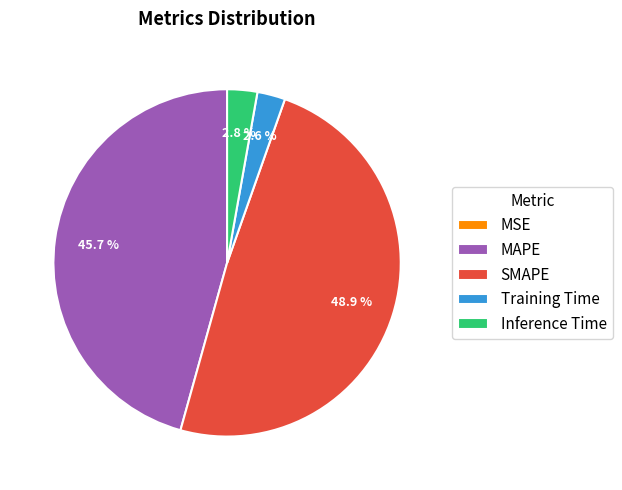

To the nearest percent, what is the average slice percentage?

20%